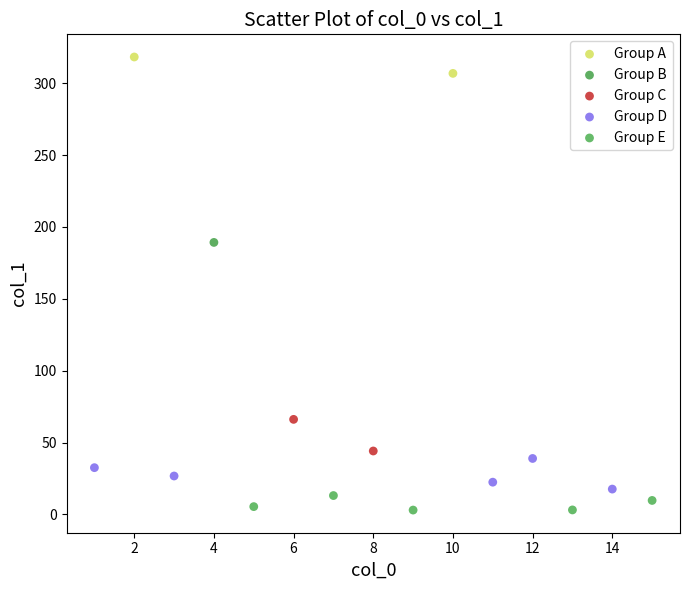

What are all the series names shown in the legend?

Group A, Group B, Group C, Group D, Group E